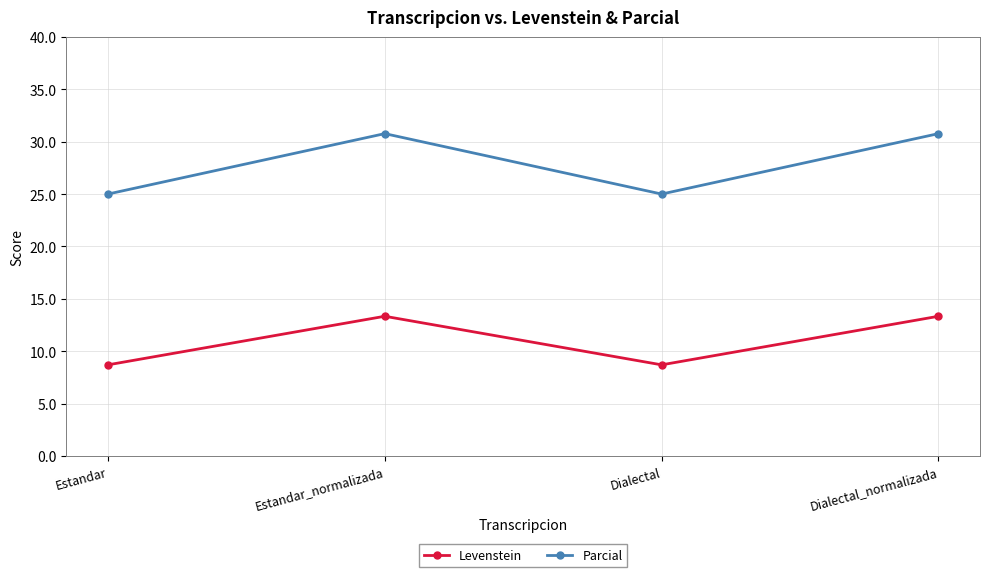

What is the average value of the Levenstein series?

11.0